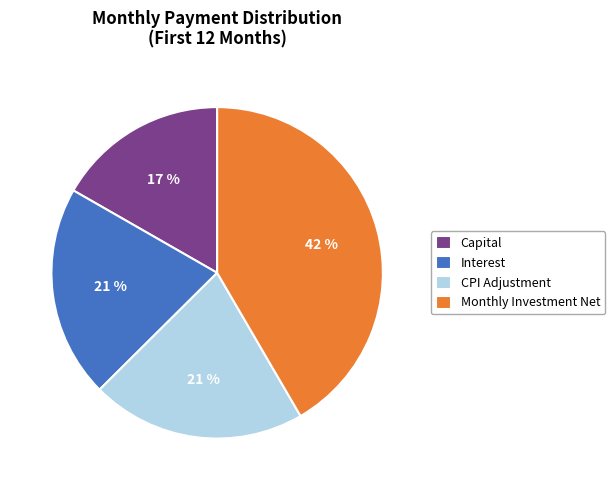

Between Capital and Monthly Investment Net, which is larger?

Monthly Investment Net